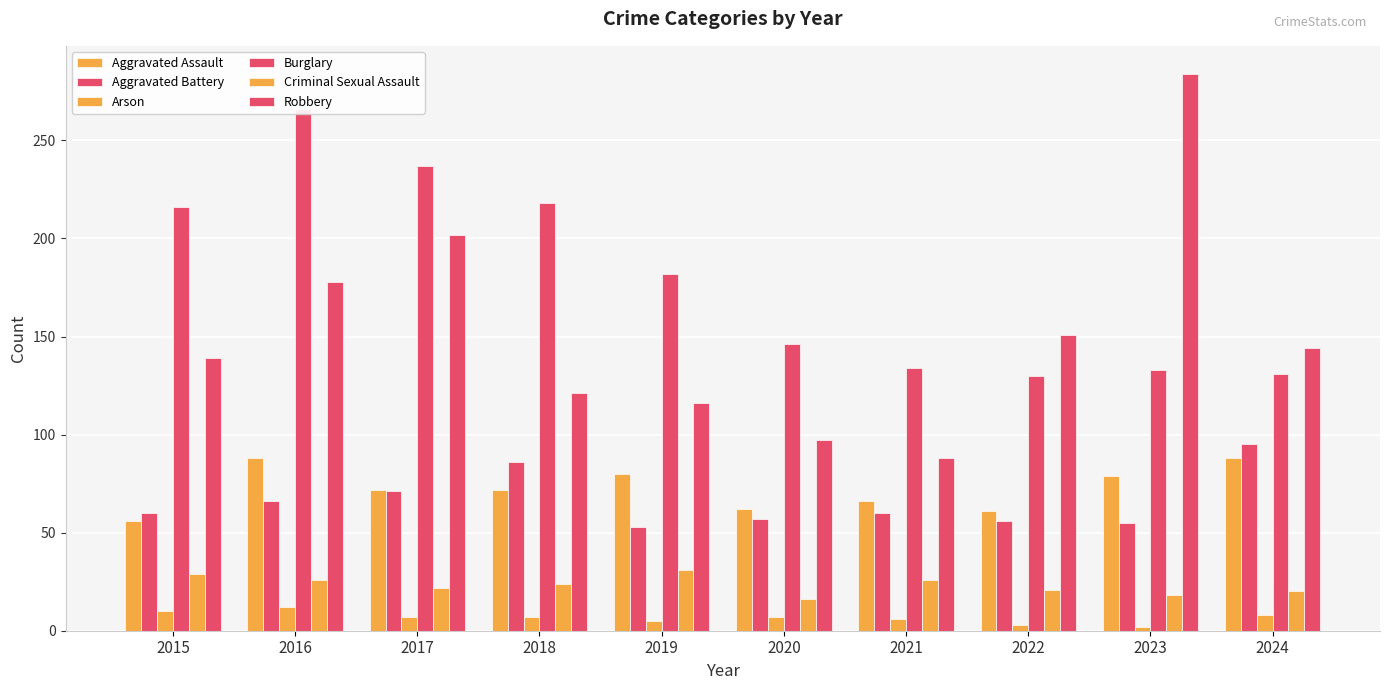

Is it true that Criminal Sexual Assault equals 29 at 2015?

True